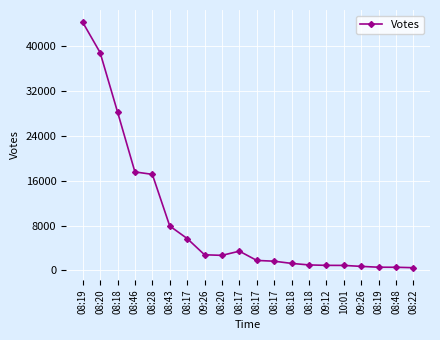

Which label corresponds to the largest value in the chart?

08:19